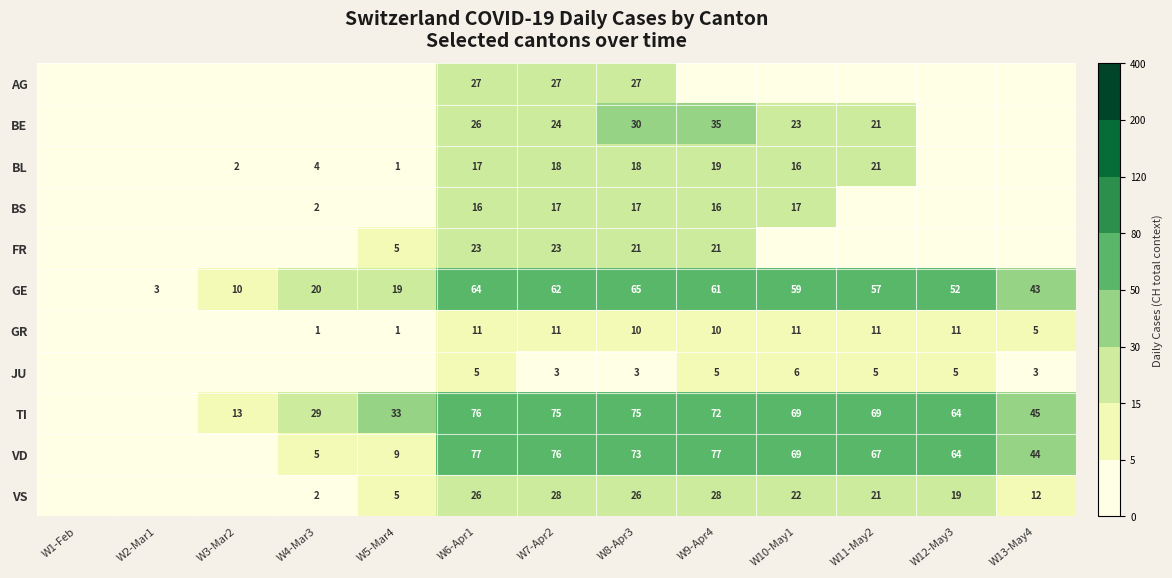

True or false: GR has a value of 8 at W13-May4.

False